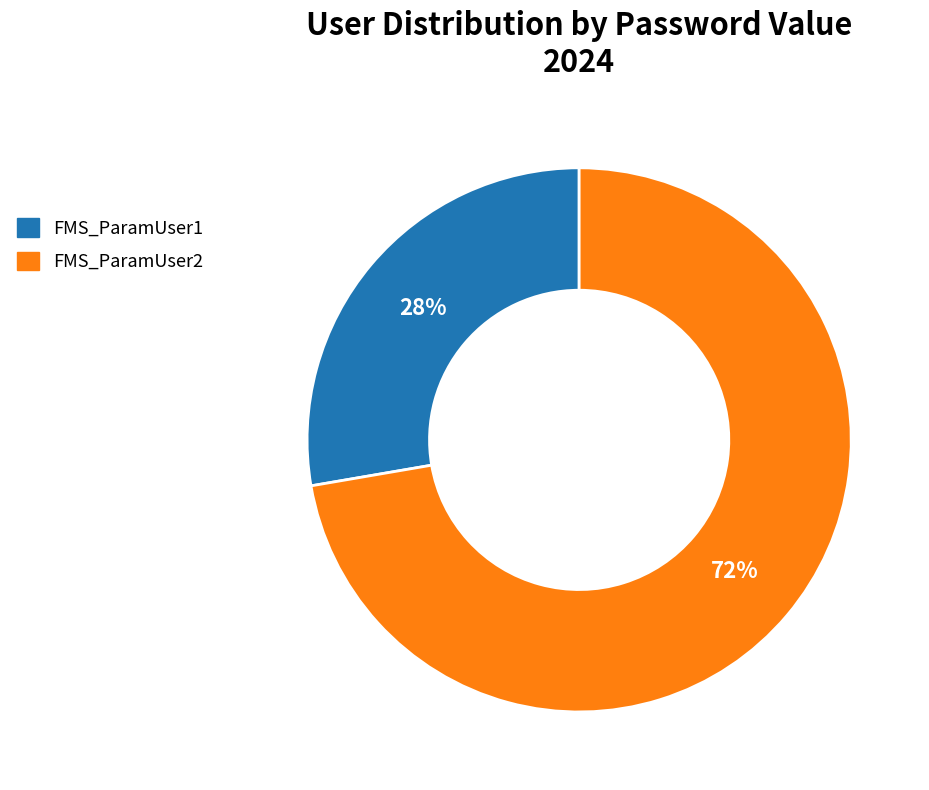

The FMS_ParamUser2 slice represents 72% of the pie. True or false?

True